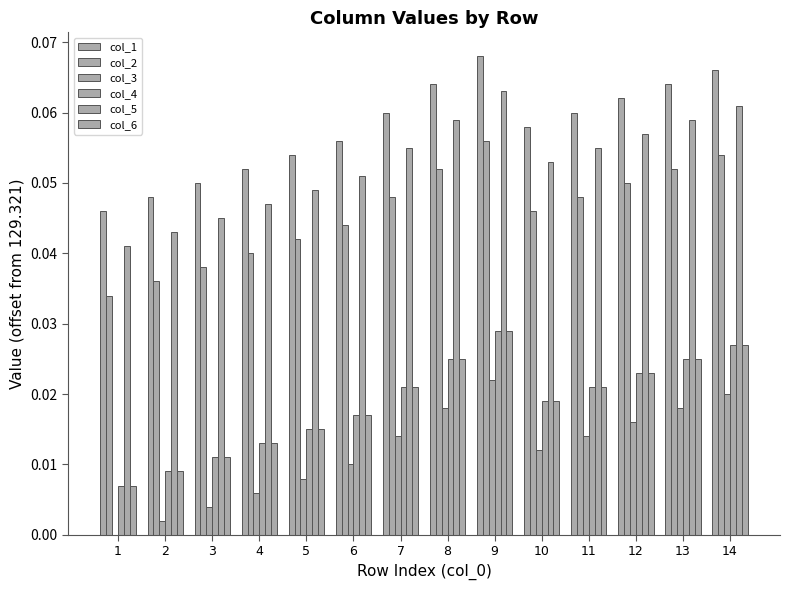

At which label does col_4 reach its peak?

9